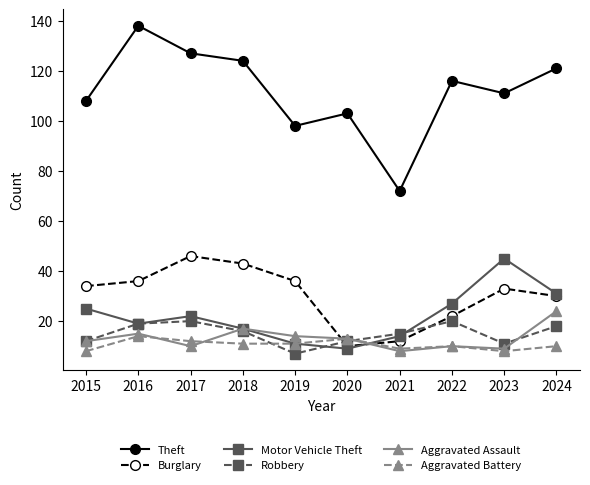

What is the greatest value displayed?

138